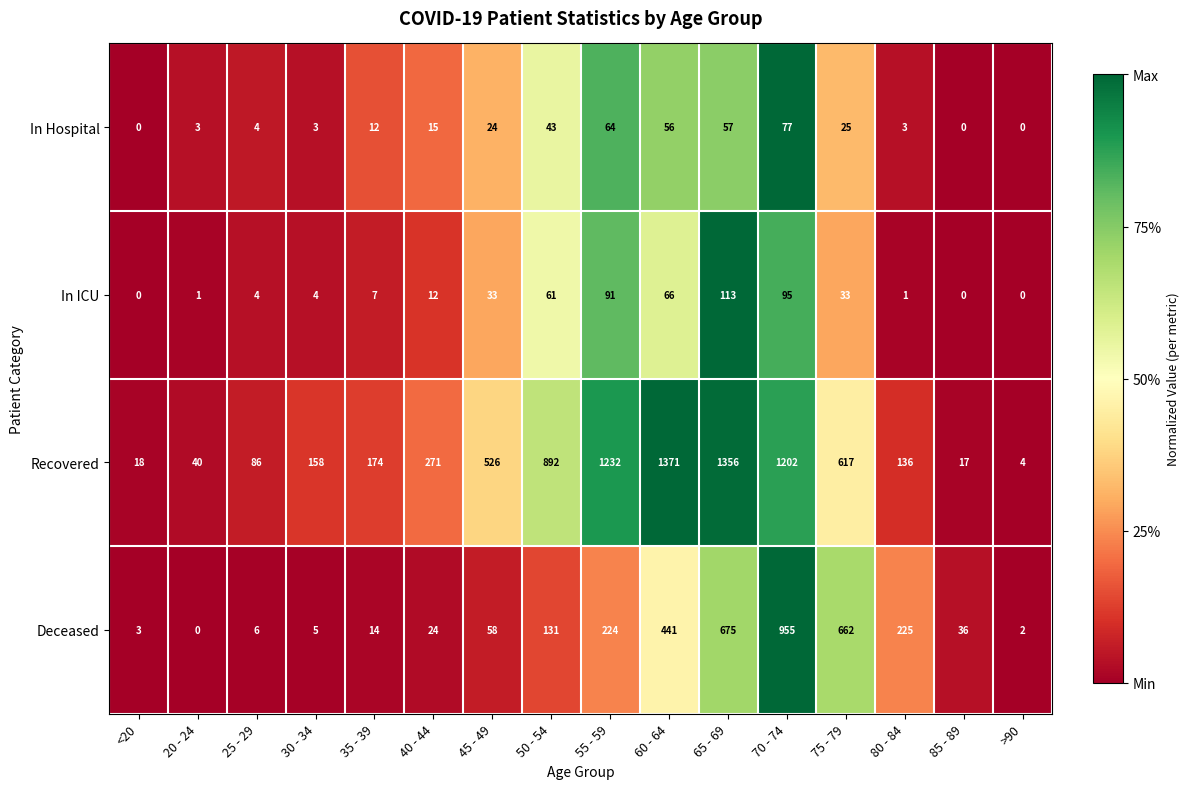

What is the difference between the highest and lowest values at 35 - 39?

167